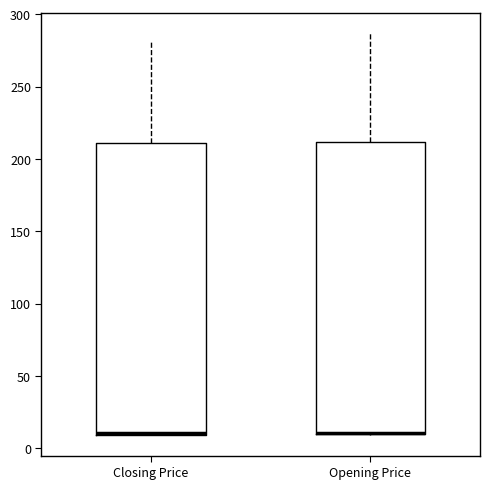

Where does the upper whisker of the box for Opening Price end on the y-axis? The values are not printed on the chart, so give them approximately, as read against the axis.

285